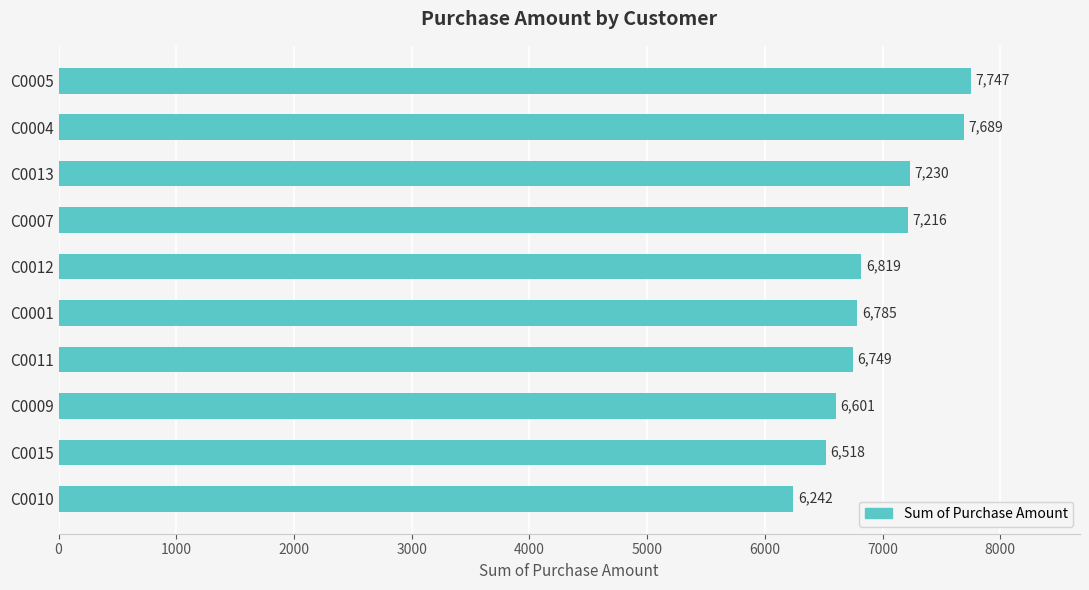

Reading top to bottom, what are all the values shown in this chart?

7747	7689	7230	7216	6819	6785	6749	6601	6518	6242